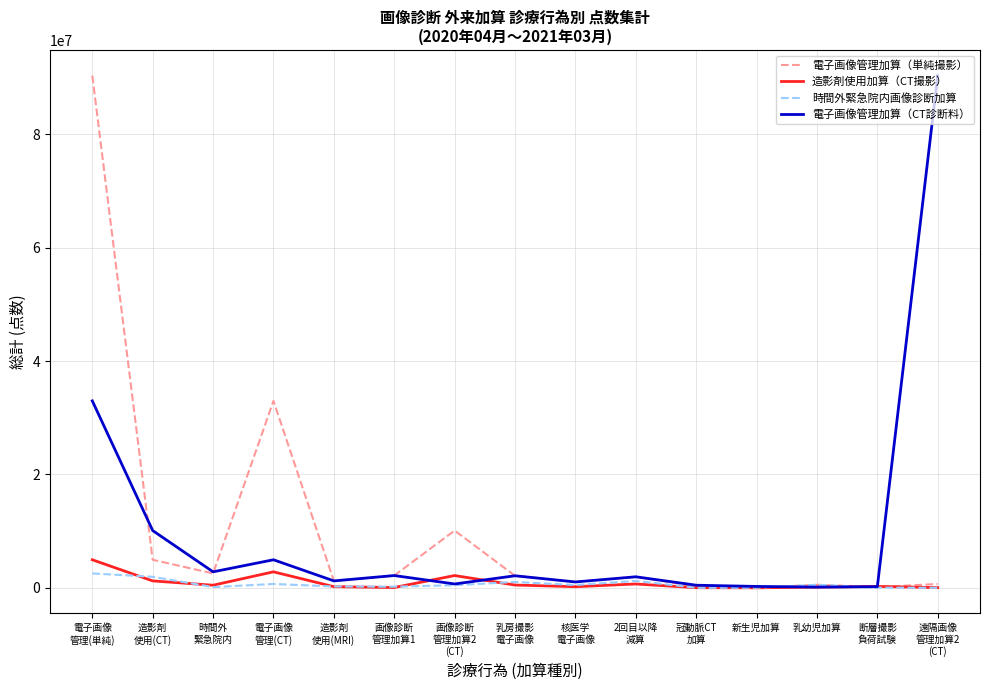

What is the greatest value displayed?

90373891